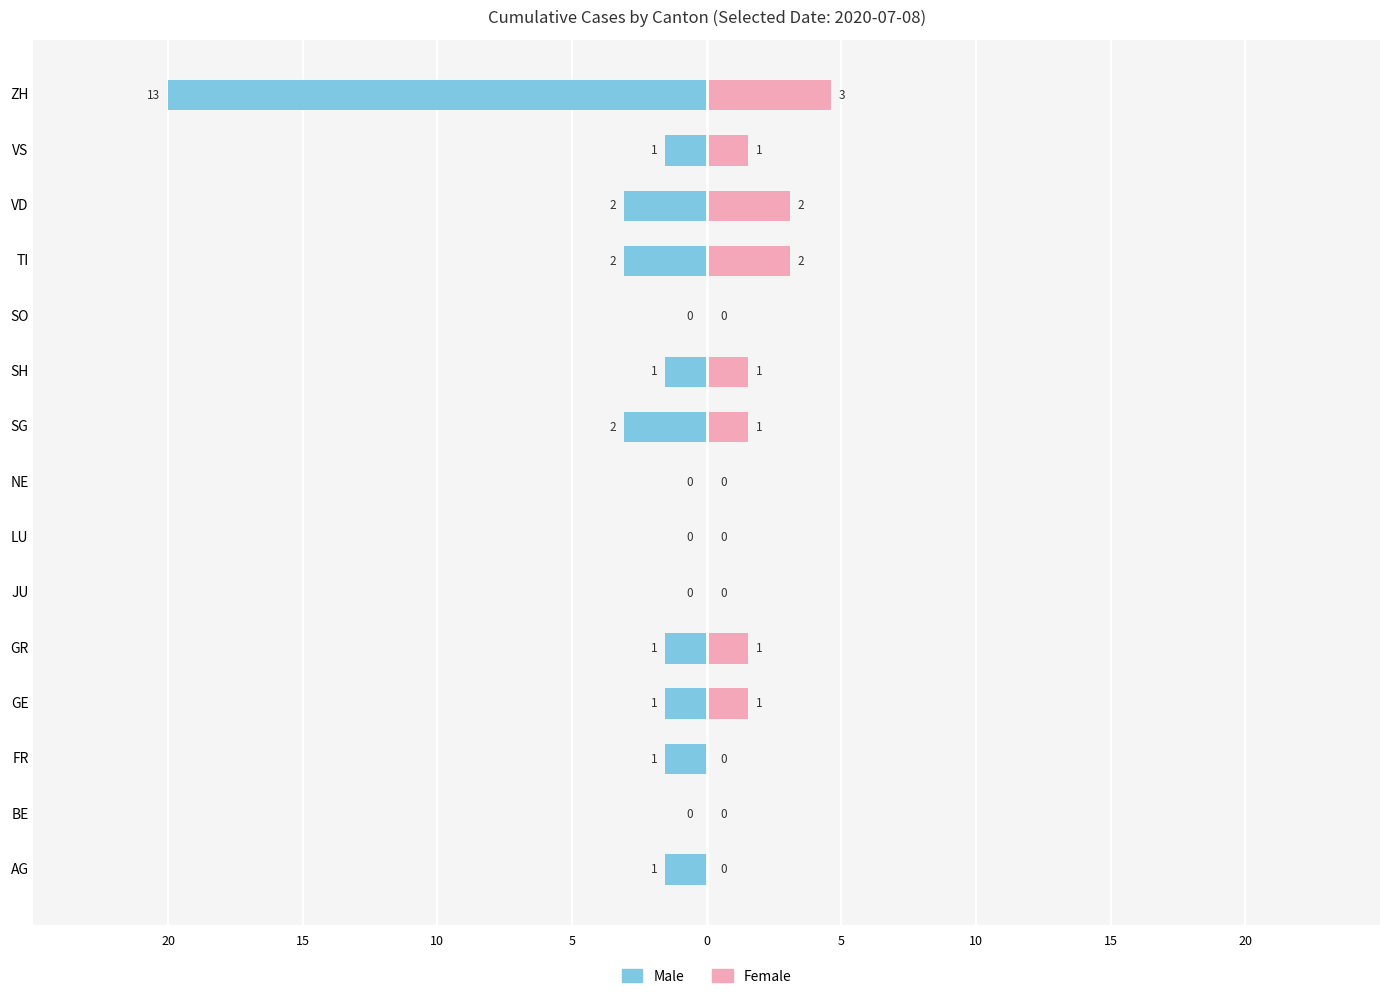

Which series changed the most between AG and SH?

Female